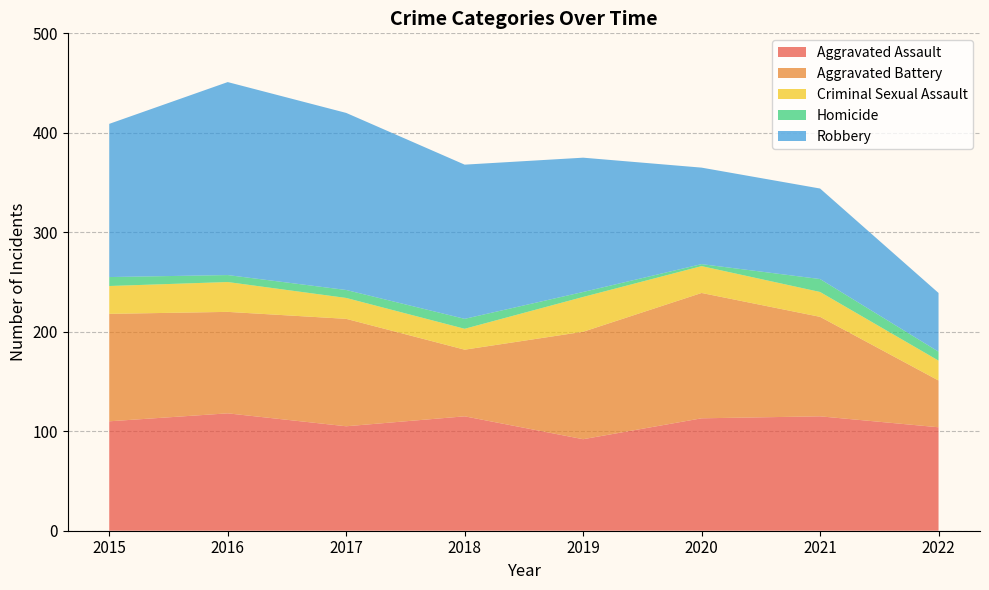

Reading left to right, what are all the values shown in this chart?

Aggravated Assault: 2015=110	2016=118	2017=105	2018=115	2019=92	2020=113	2021=115	2022=104
Aggravated Battery: 2015=108	2016=102	2017=108	2018=67	2019=108	2020=126	2021=100	2022=47
Criminal Sexual Assault: 2015=28	2016=30	2017=21	2018=21	2019=35	2020=27	2021=25	2022=20
Homicide: 2015=9	2016=7	2017=8	2018=10	2019=5	2020=2	2021=13	2022=9
Robbery: 2015=154	2016=194	2017=178	2018=155	2019=135	2020=97	2021=91	2022=59